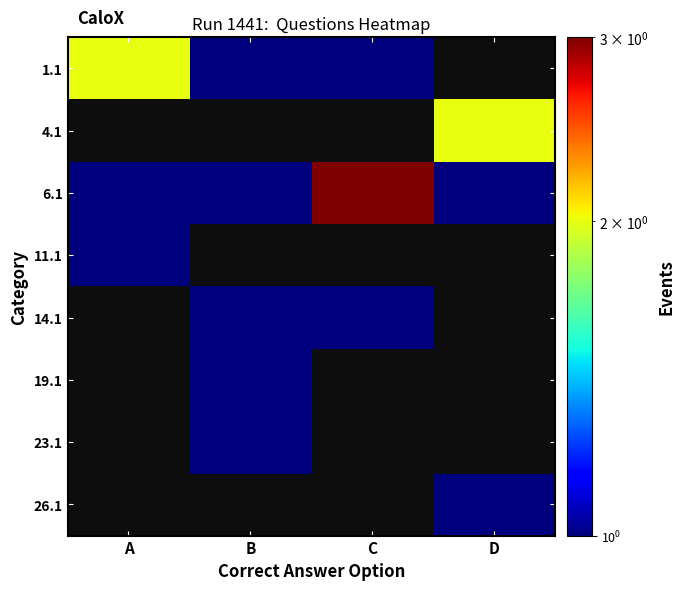

Which category has the lowest value across all series?

B